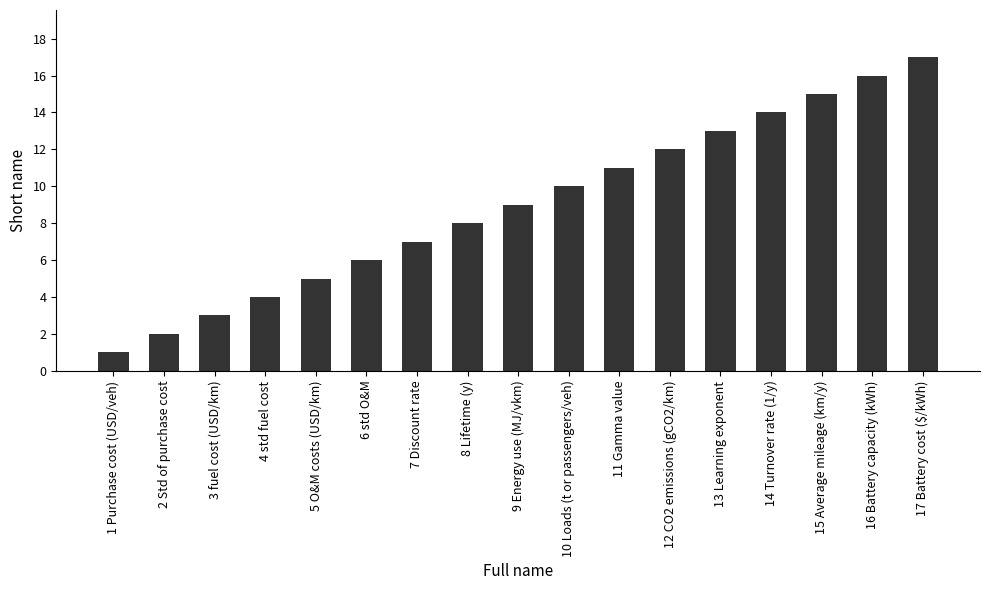

Read the value at 11 Gamma value.

11